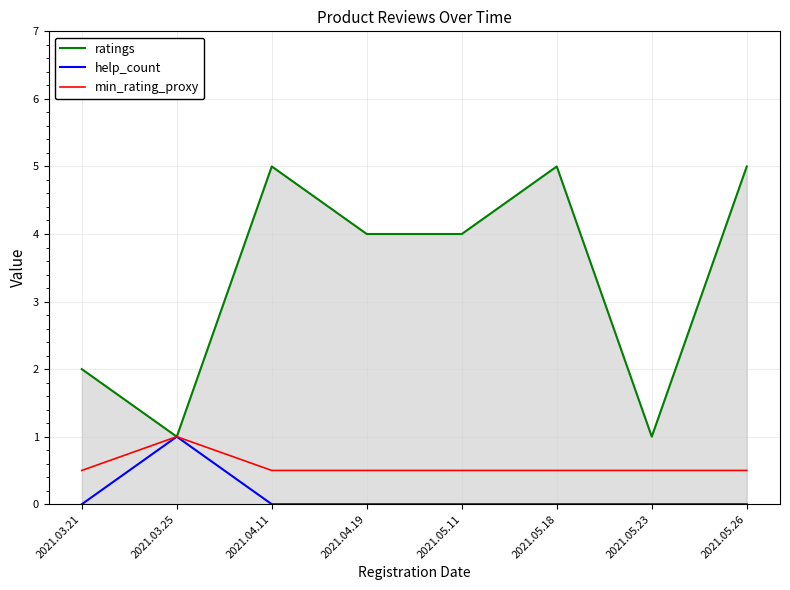

Is it true that ratings equals 4.0 at 2021.05.11?

True